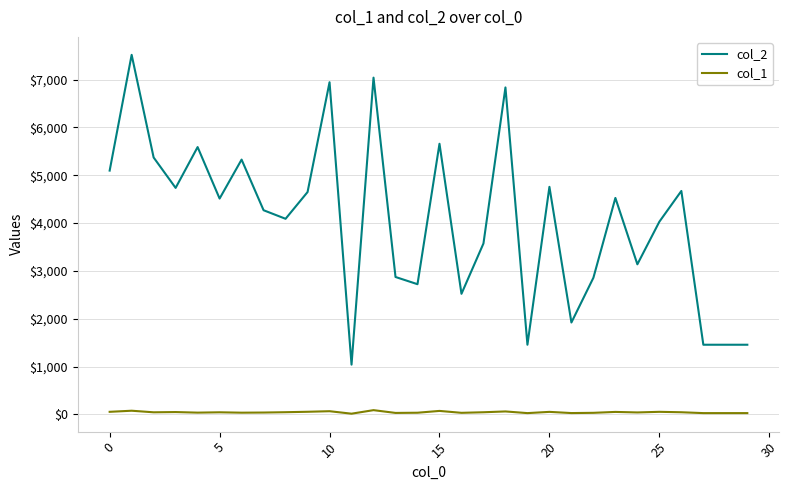

True or false: col_1 and col_2 cross at least once.

False